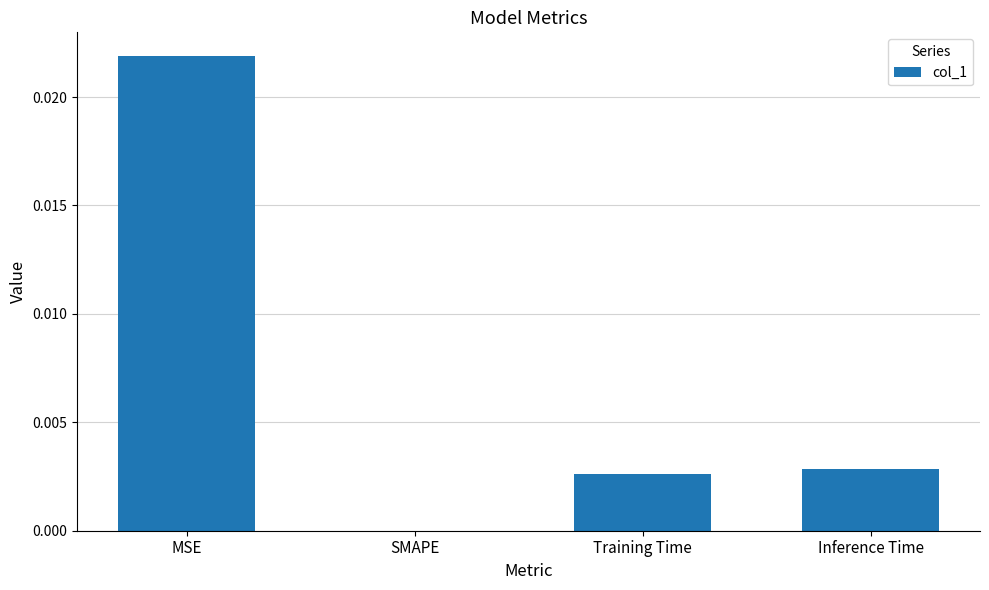

Where is the data nearest to the value 0?

SMAPE